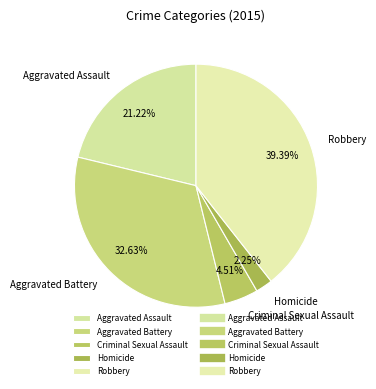

To the nearest percent, what is the combined percentage of Robbery and Criminal Sexual Assault?

44%